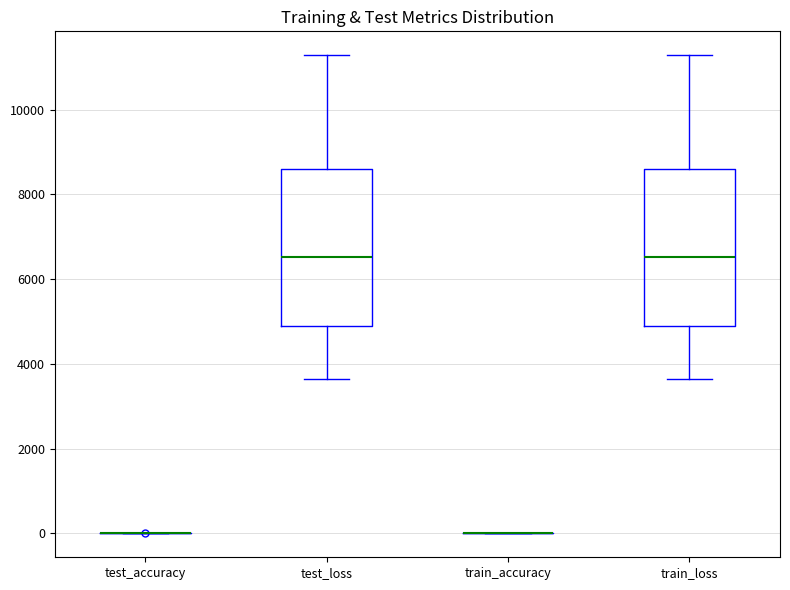

Reading left to right, transcribe this box plot: for each box, give where its median line is, the range the box spans, and where its two whiskers end, as read against the y-axis. The values are not printed on the chart, so give them approximately, as read against the axis.

test_accuracy: box collapsed to a line at 0, whiskers 0 to 0
test_loss: median 6600, box 4800 to 8600, whiskers 3600 to 11200
train_accuracy: box collapsed to a line at 0, whiskers 0 to 0
train_loss: median 6600, box 4800 to 8600, whiskers 3600 to 11200